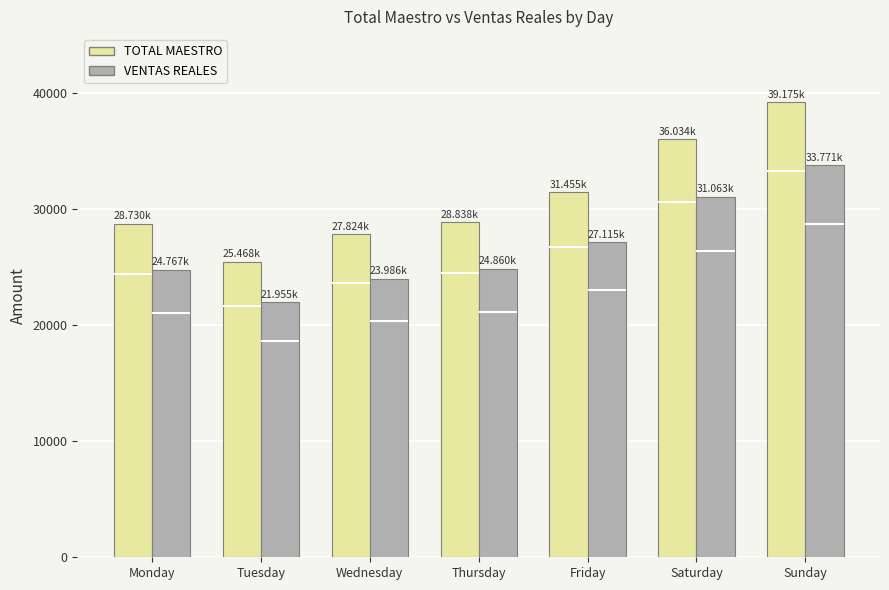

How many data points in TOTAL MAESTRO are above 28838?

3